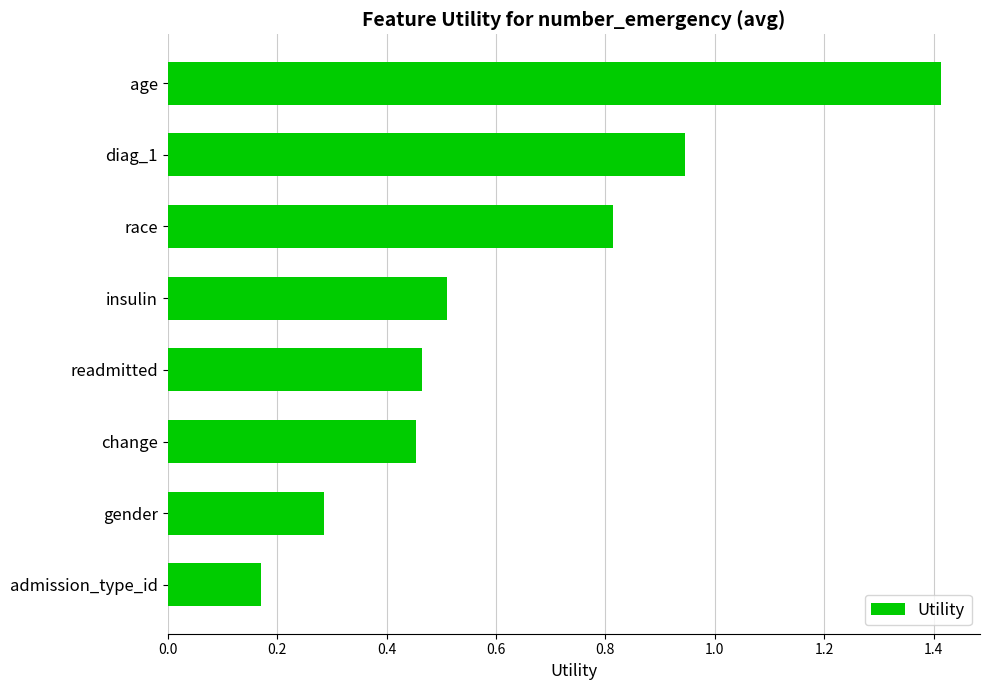

What is the label of the 2nd bar from the bottom?

gender